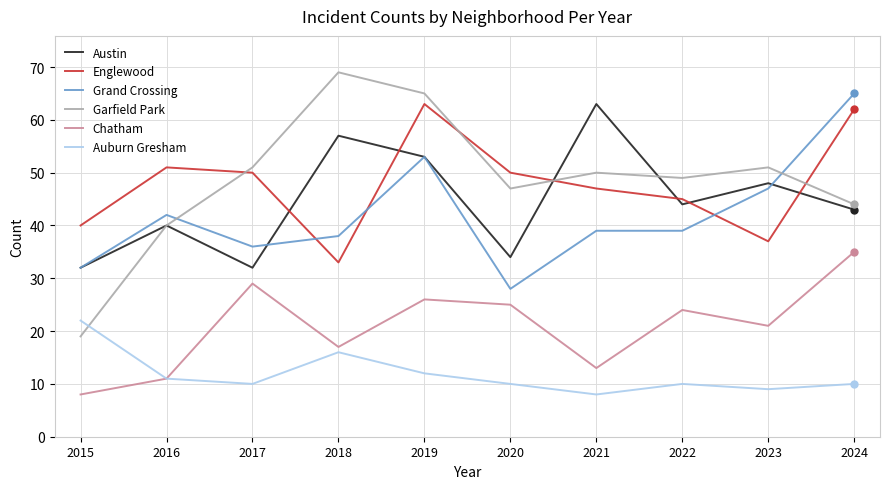

The value of Chatham at 2015 is 8. True or false?

True